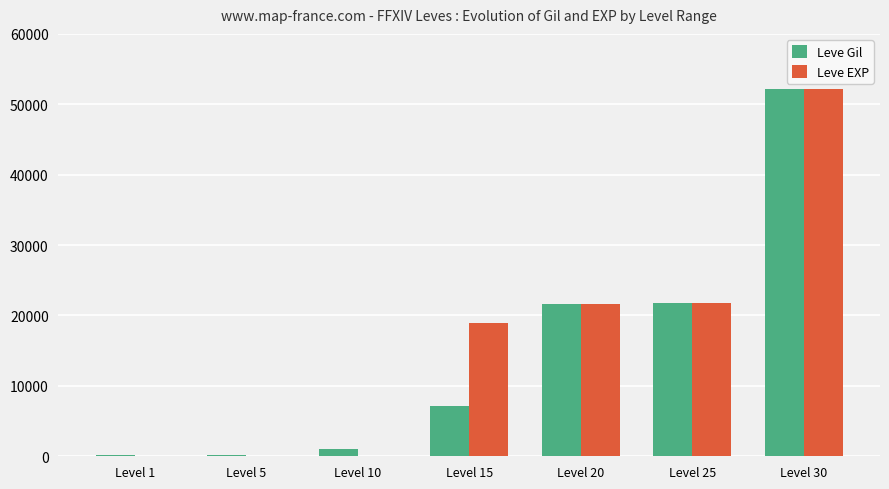

What is the highest value of the Leve Gil series?

52220